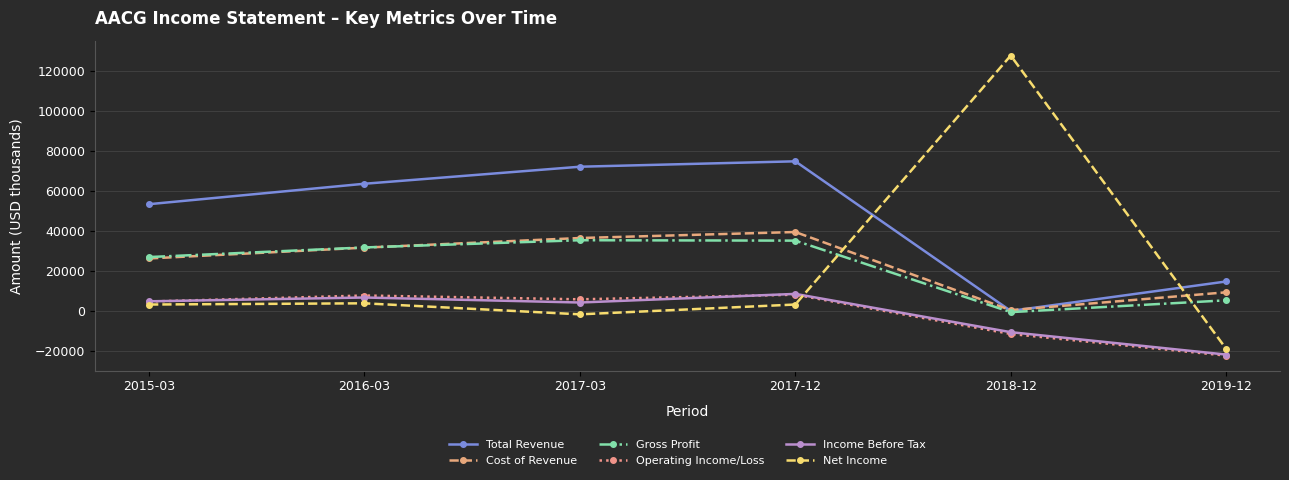

Where is the first local minimum for Cost of Revenue?

2018-12